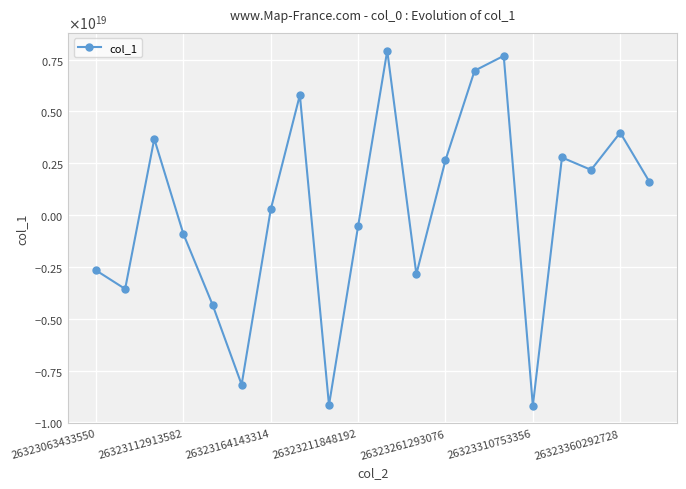

How many lines are shown in the chart?

1